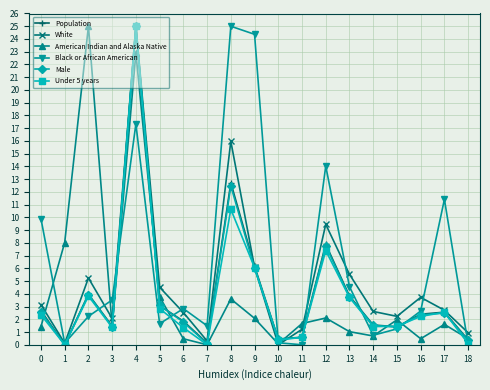

The value of White at 2 is 1.1. True or false?

False